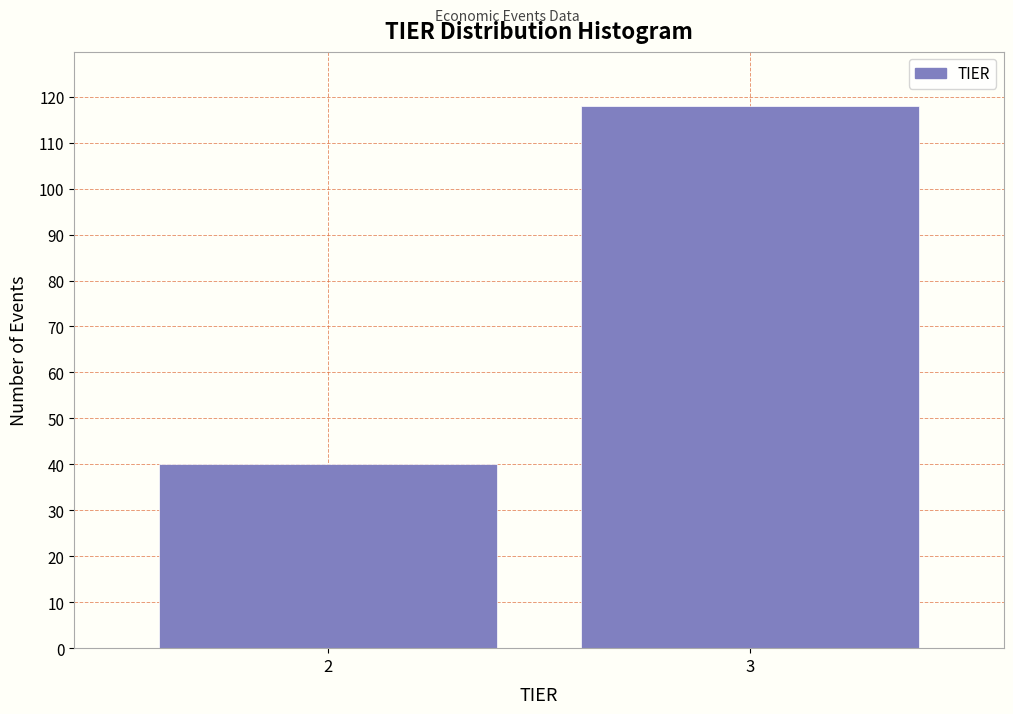

Reading left to right, transcribe all the data shown in this chart.

40	118